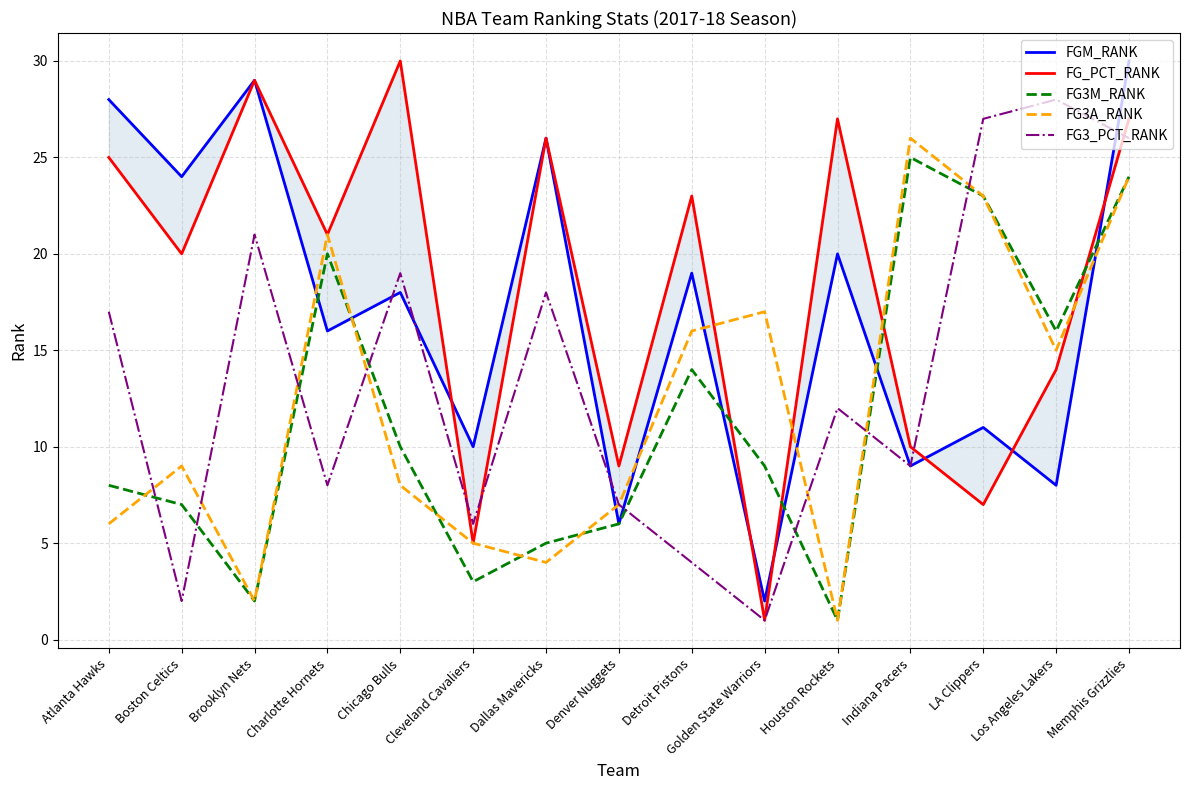

List the labels in order of FG3A_RANK value, largest first.

Indiana Pacers, Memphis Grizzlies, LA Clippers, Charlotte Hornets, Golden State Warriors, Detroit Pistons, Los Angeles Lakers, Boston Celtics, Chicago Bulls, Denver Nuggets, Atlanta Hawks, Cleveland Cavaliers, Dallas Mavericks, Brooklyn Nets, Houston Rockets